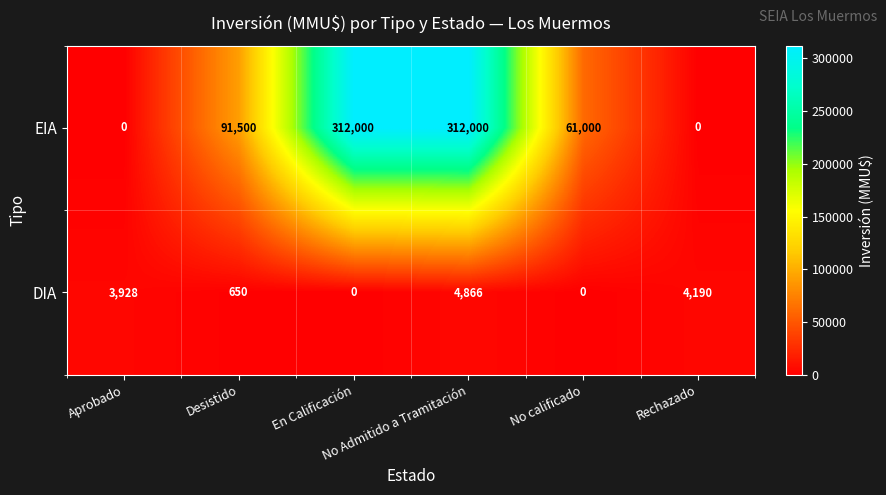

What is the maximum value shown in the chart?

312000